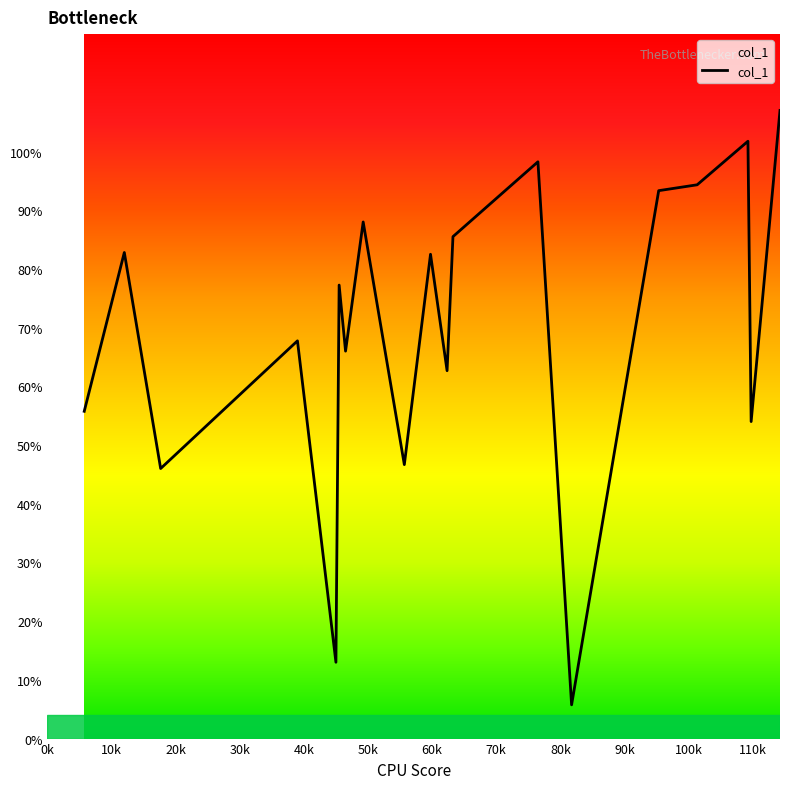

What is the minimum value shown in the chart?

5.8